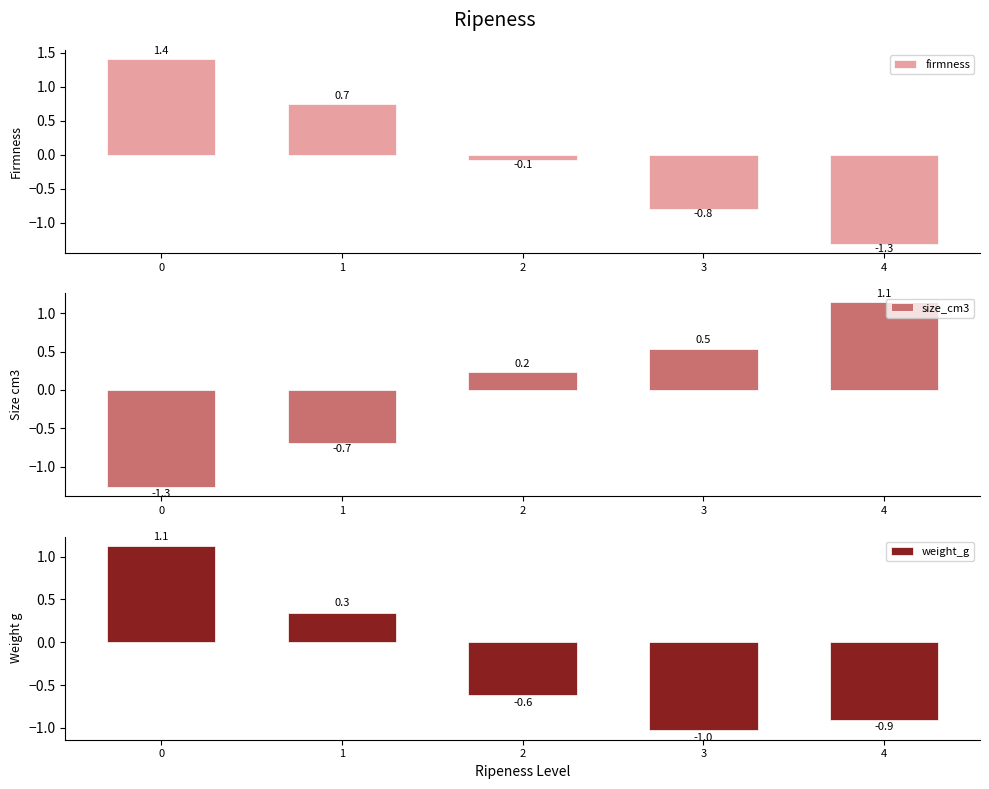

At 2, list the series in order from smallest to largest.

weight_g, firmness, size_cm3